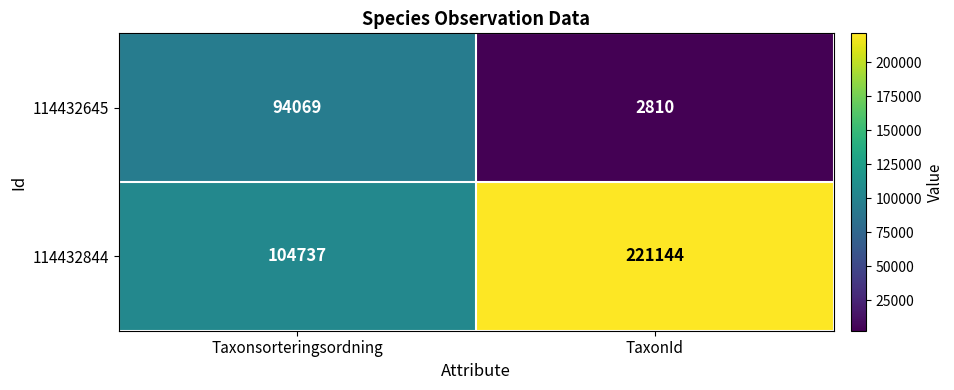

Reading right to left, transcribe all the data shown in this chart.

114432645: 2810	94069
114432844: 221144	104737